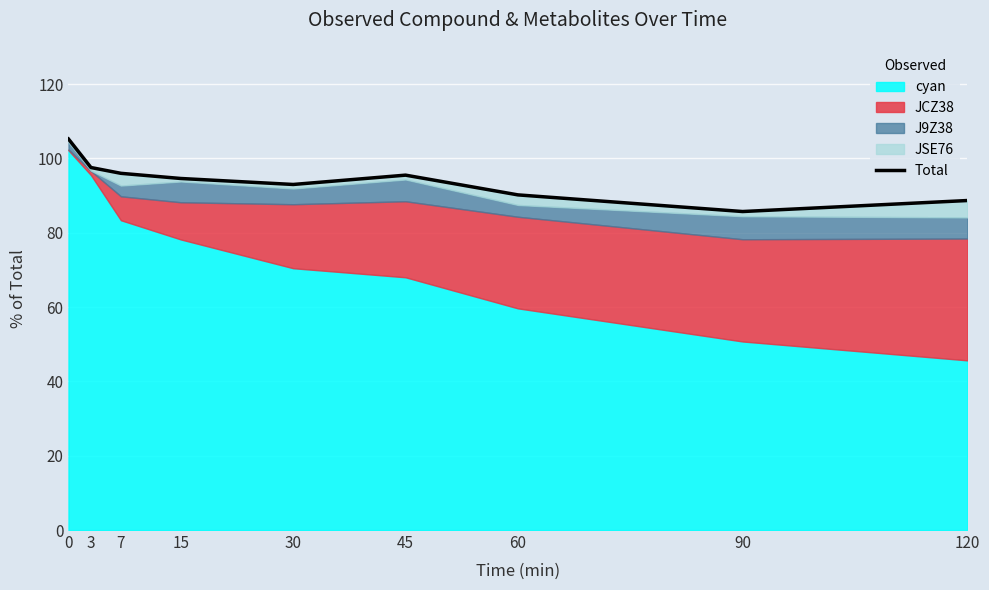

What is the change in value from 7 to 45?

-0.5